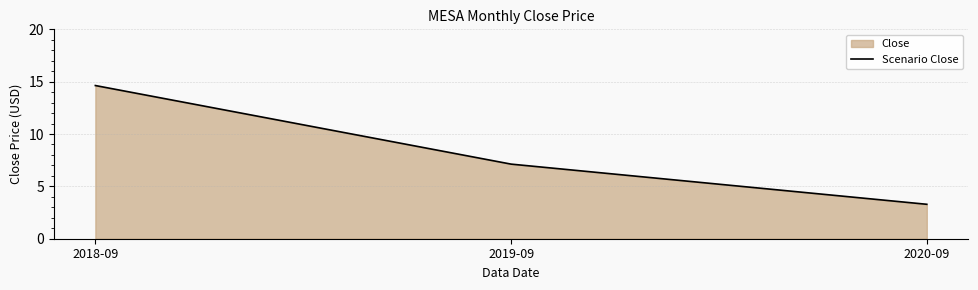

What is the maximum value shown in the chart?

14.6